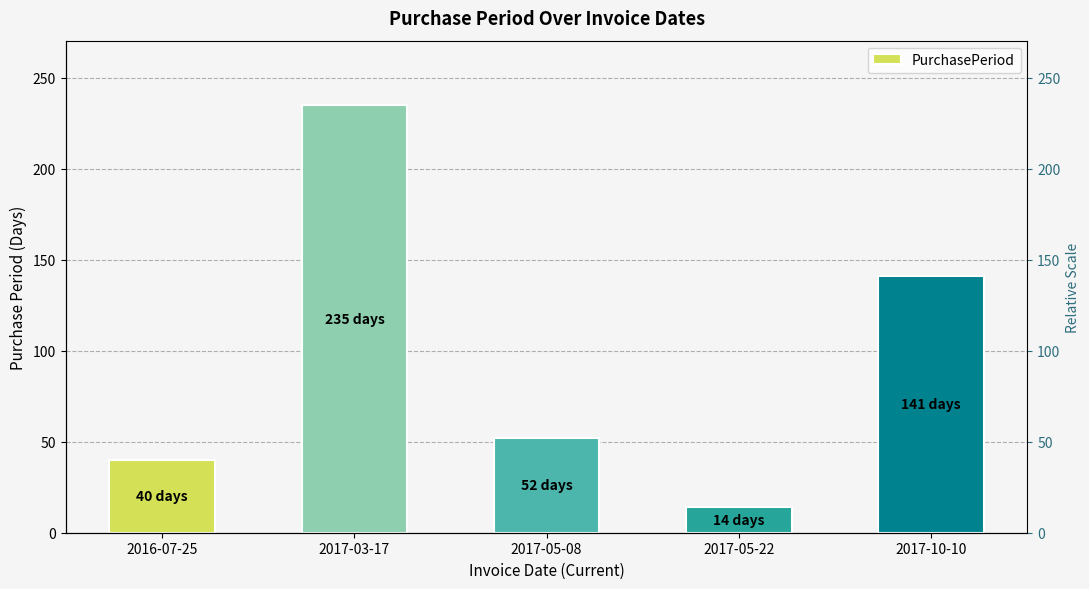

What is the sum of the values at 2017-05-08 and 2017-10-10?

193